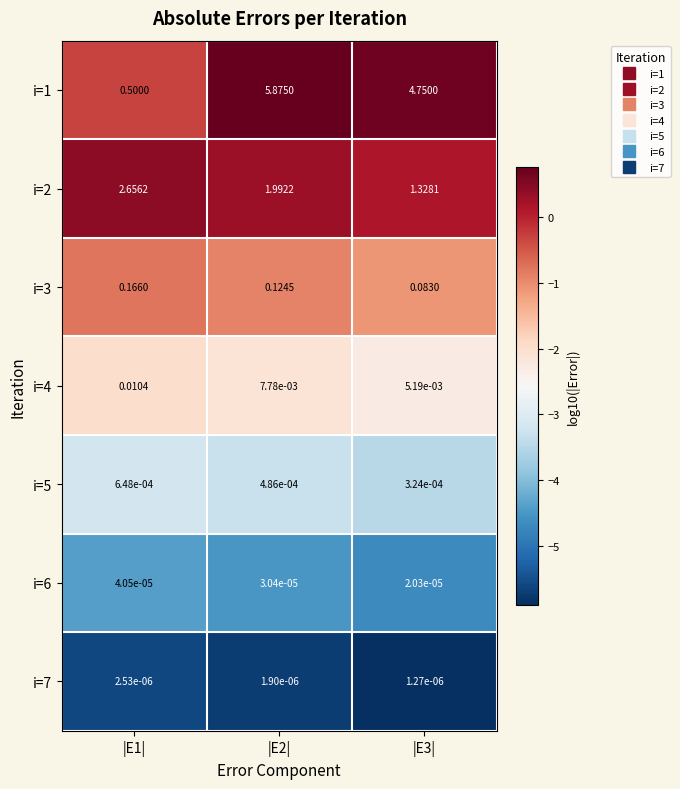

Is the value of i=6 at |E3| greater than the value of i=7 at |E1|?

Yes